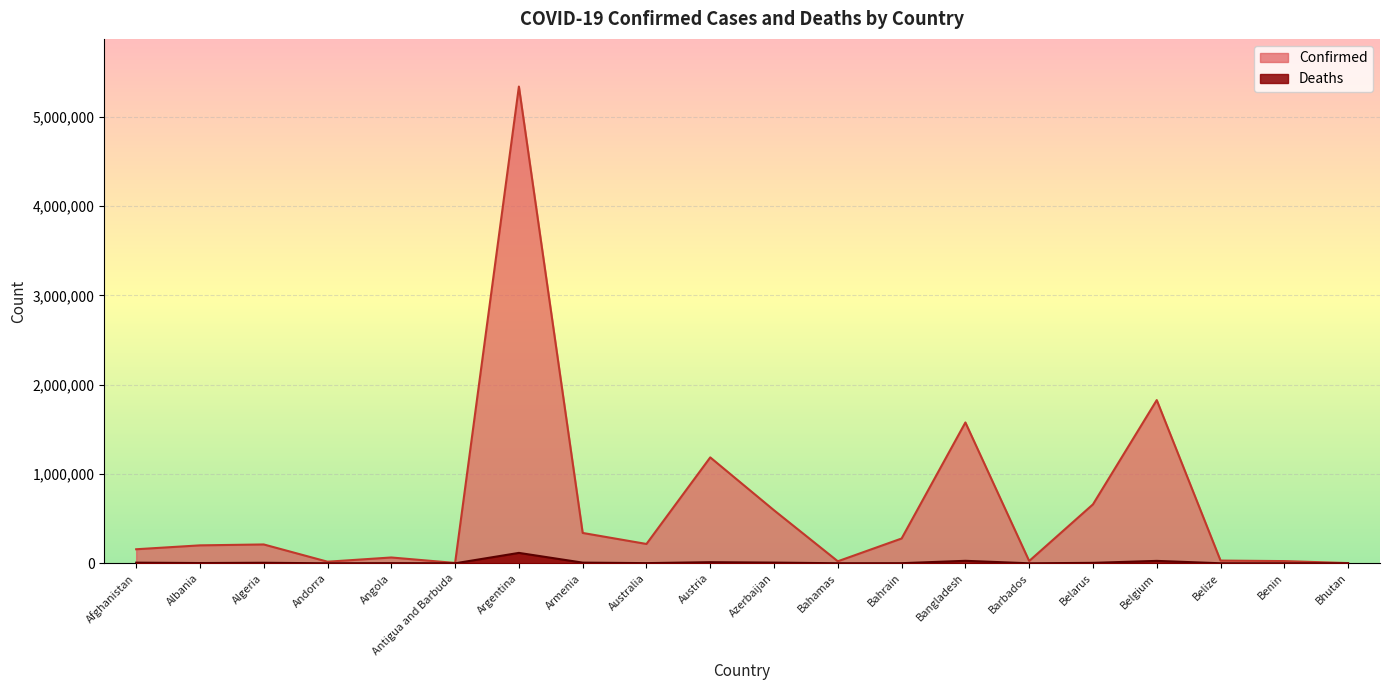

How many interior local valleys does the Deaths series have?

6